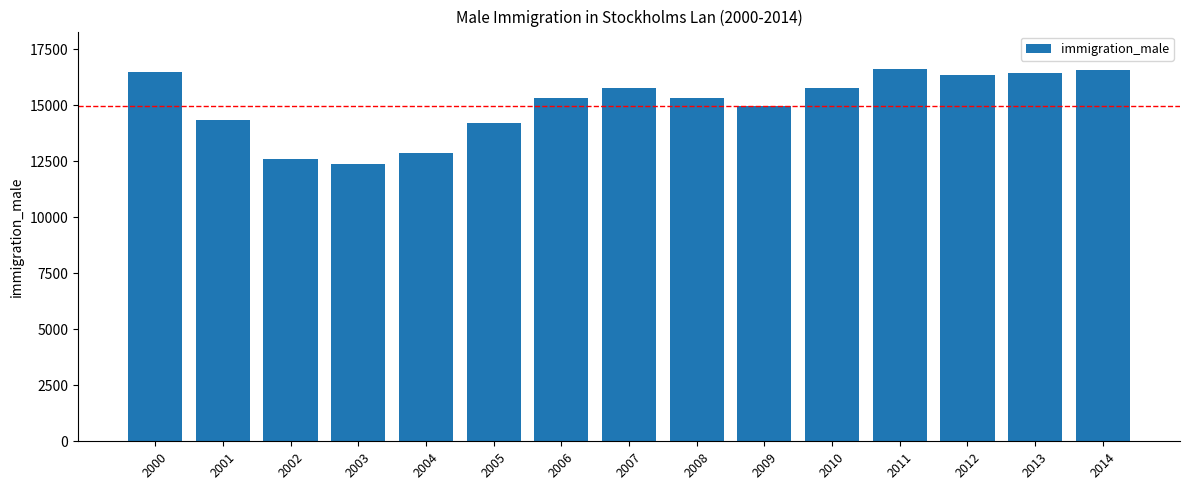

What is the maximum value shown in the chart?

16631